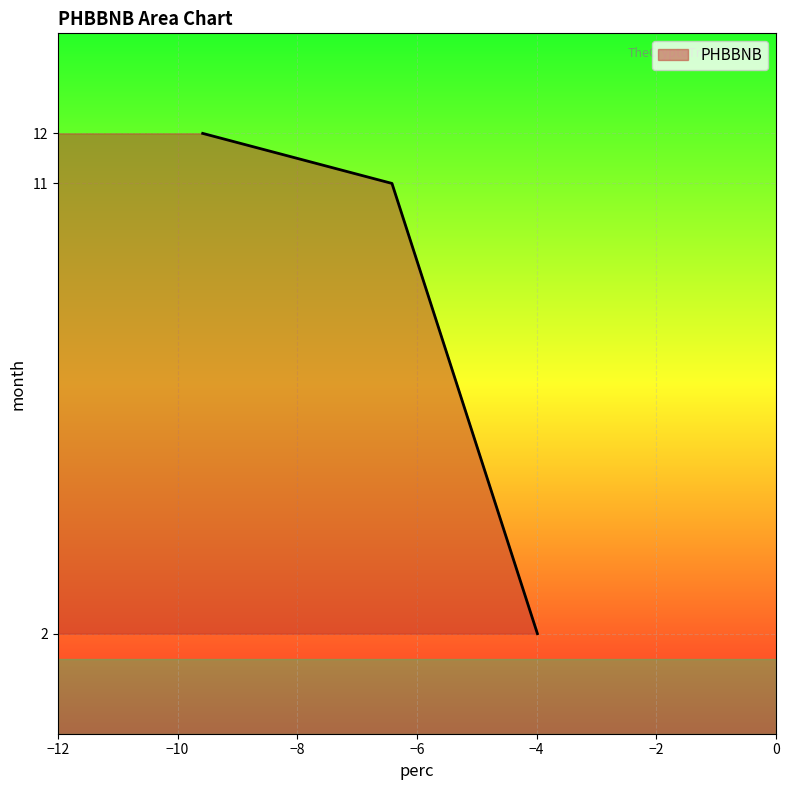

True or false: the data shows -13.2 at 12.

False